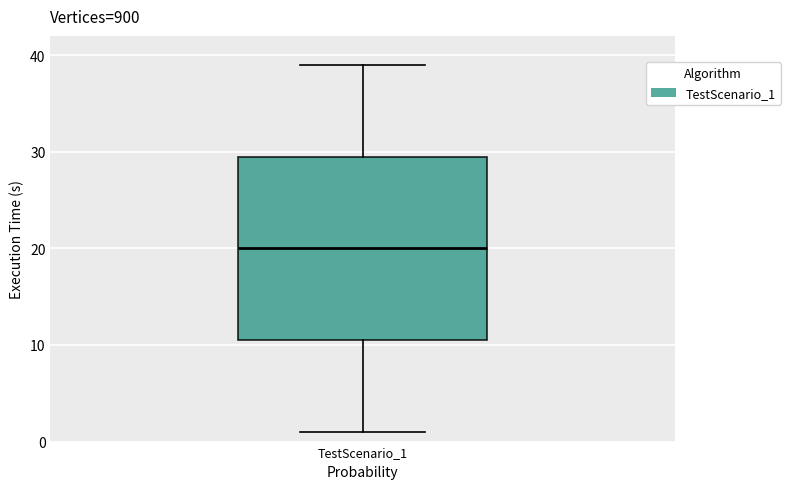

Transcribe this box plot: give where the median line is, the range the box spans, and where the two whiskers end, as read against the y-axis. The values are not printed on the chart, so give them approximately, as read against the axis.

median 20, box 11 to 30, whiskers 1 to 39